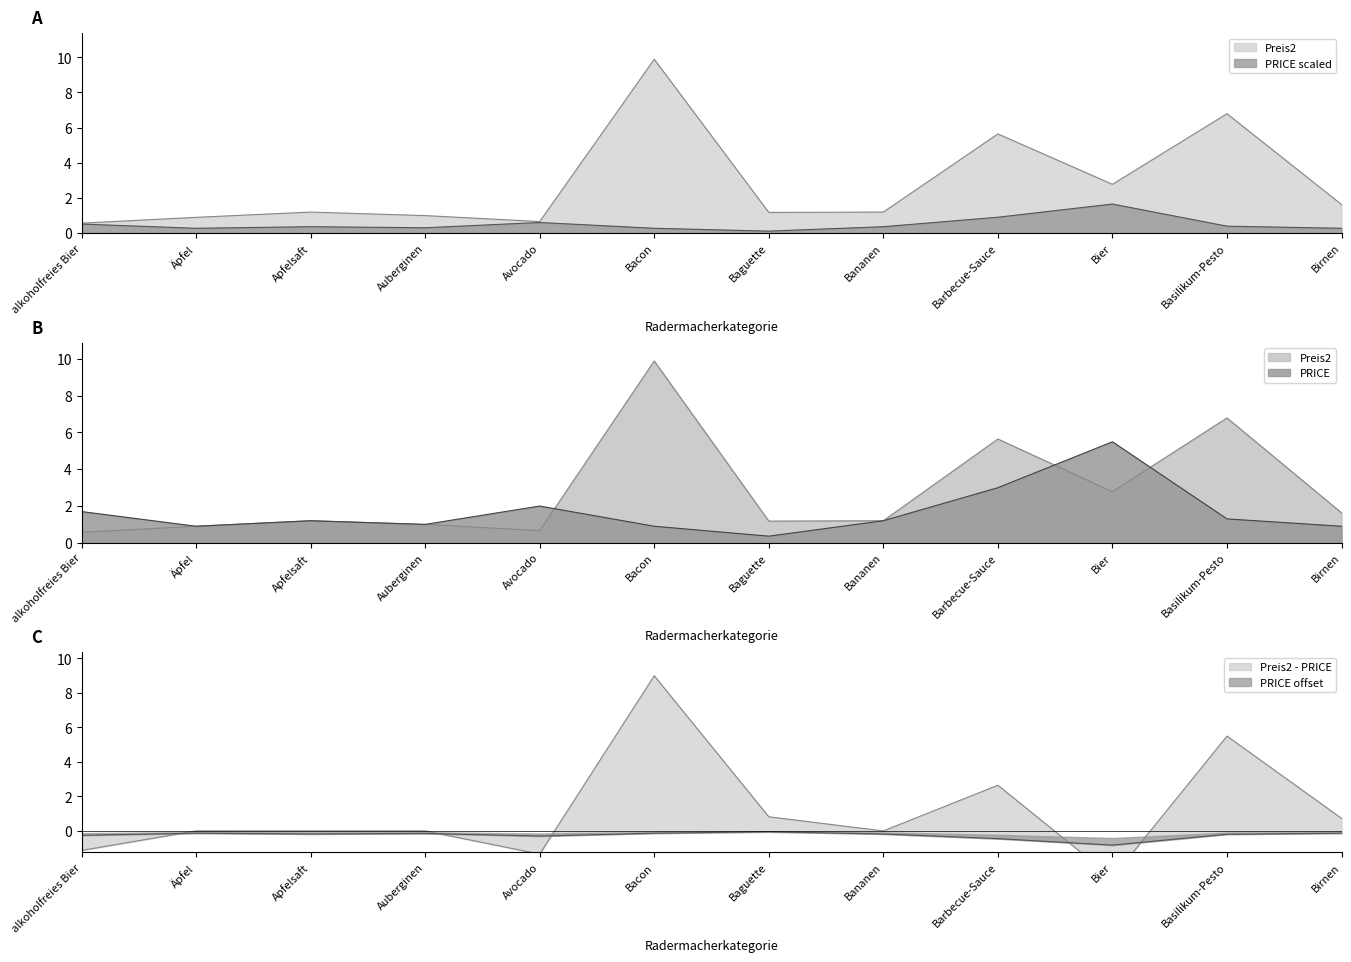

The value of Preis2 at Baguette is 1.2. True or false?

True